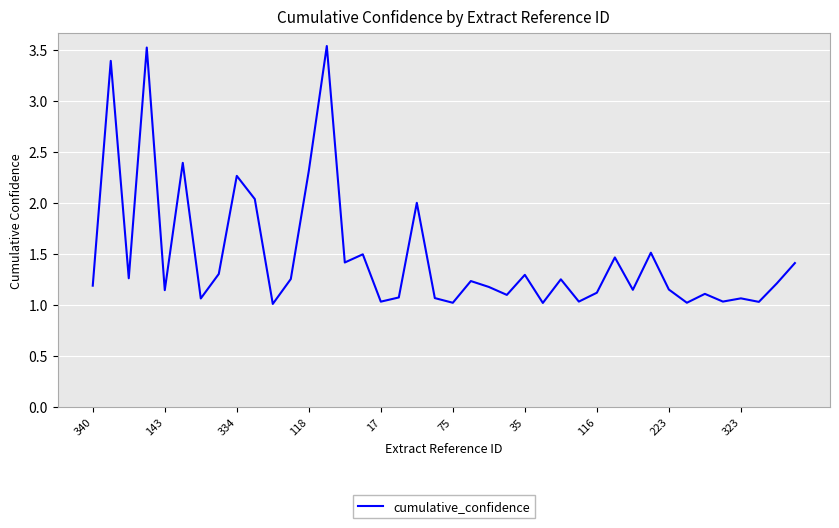

What is the minimum value shown in the chart?

1.0